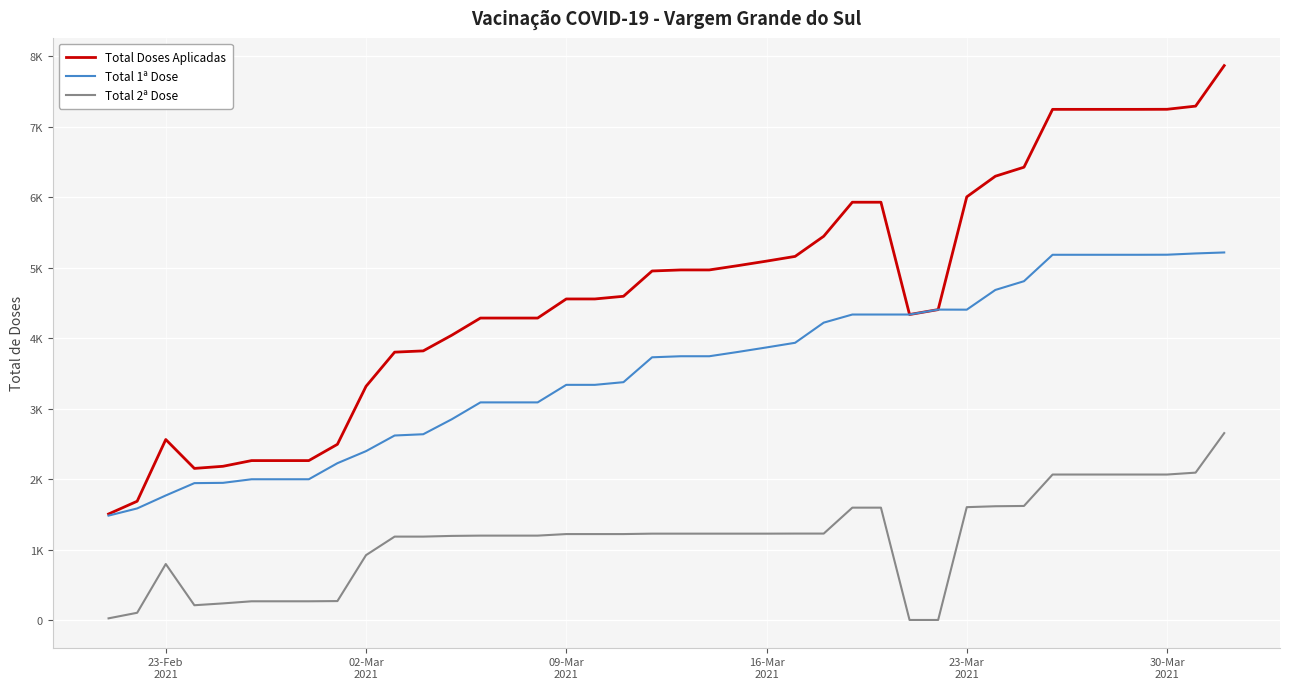

Rank the series by their maximum value, from lowest to highest.

Total 2ª Dose, Total 1ª Dose, Total Doses Aplicadas